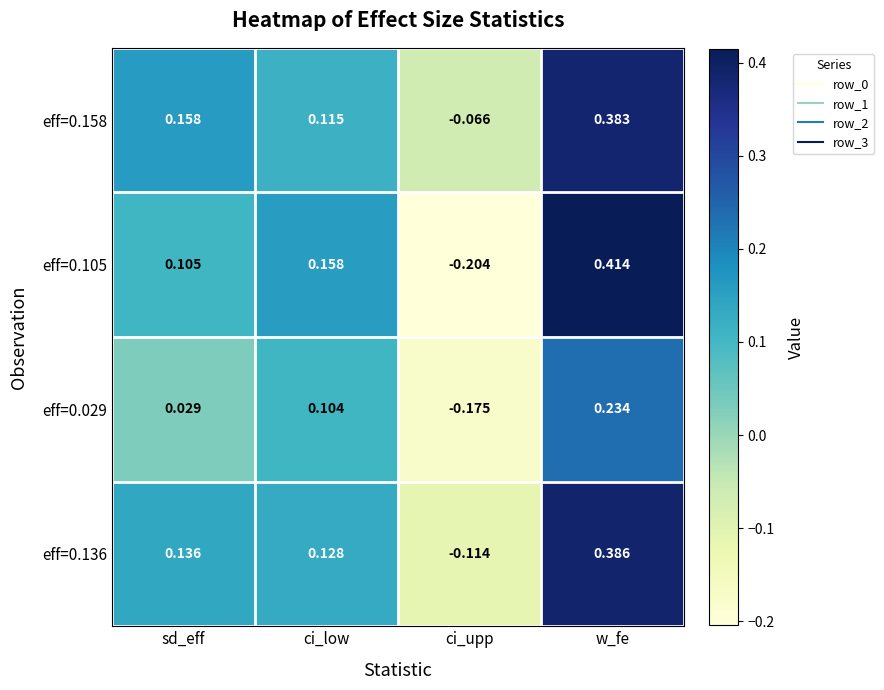

Where does the eff=0.105 series first go above 0?

sd_eff